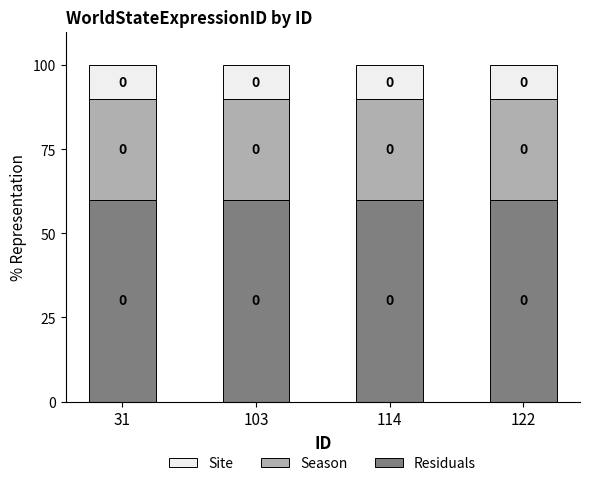

Are the bars grouped side by side (vs. stacked)?

No